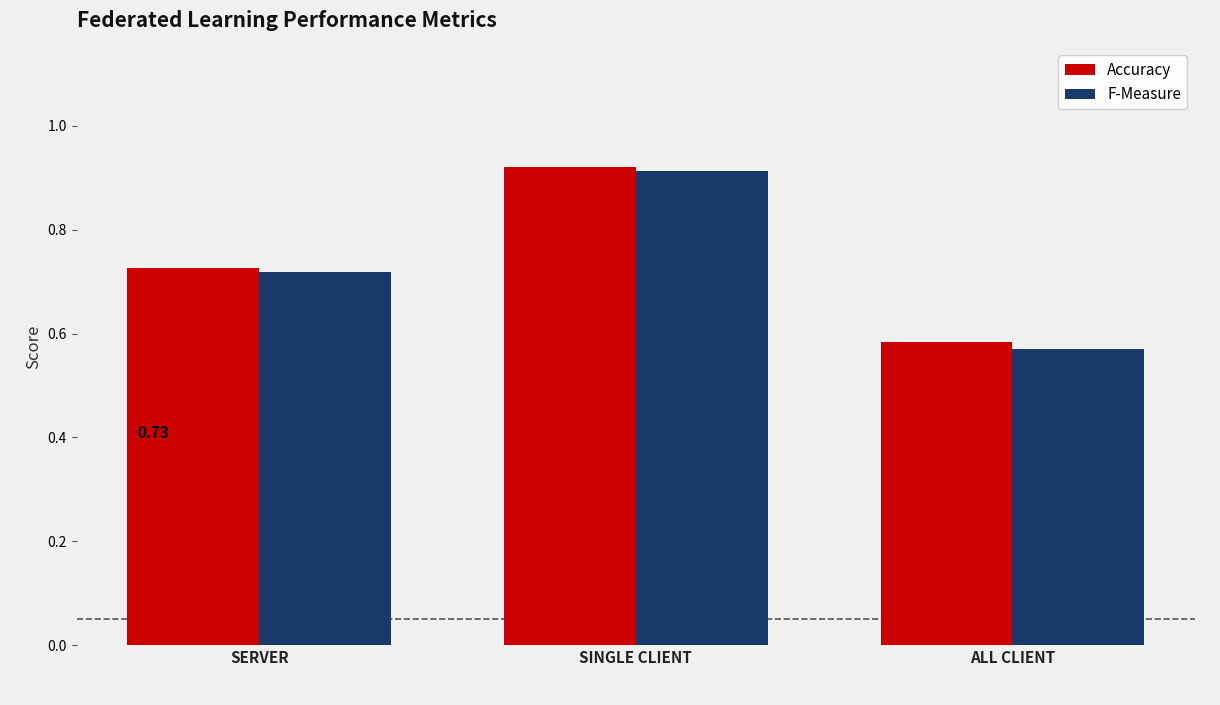

Does the chart contain any negative values?

No